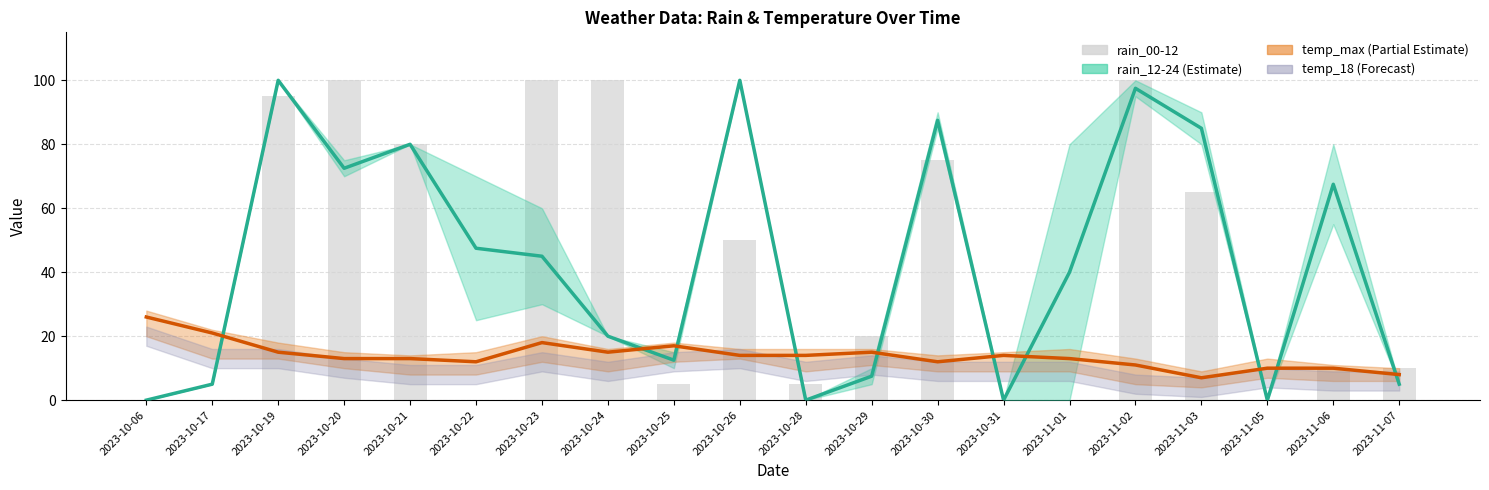

Does the chart contain any negative values?

No